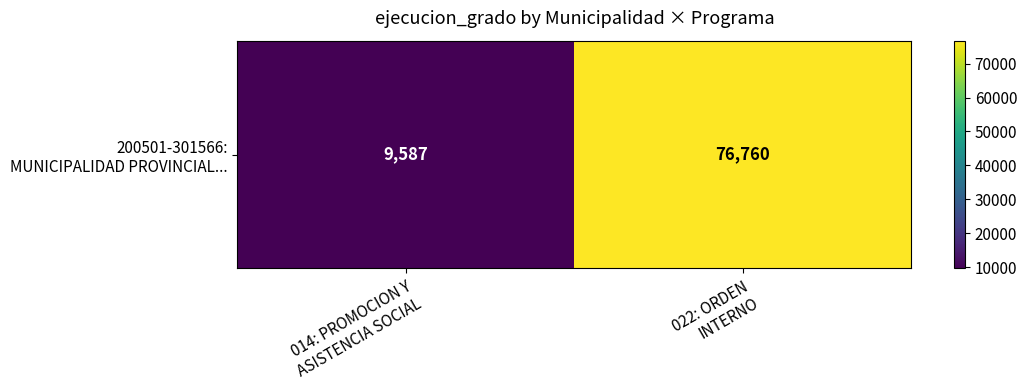

Rank the categories by value from lowest to highest.

014: PROMOCION Y
ASISTENCIA SOCIAL, 022: ORDEN
INTERNO